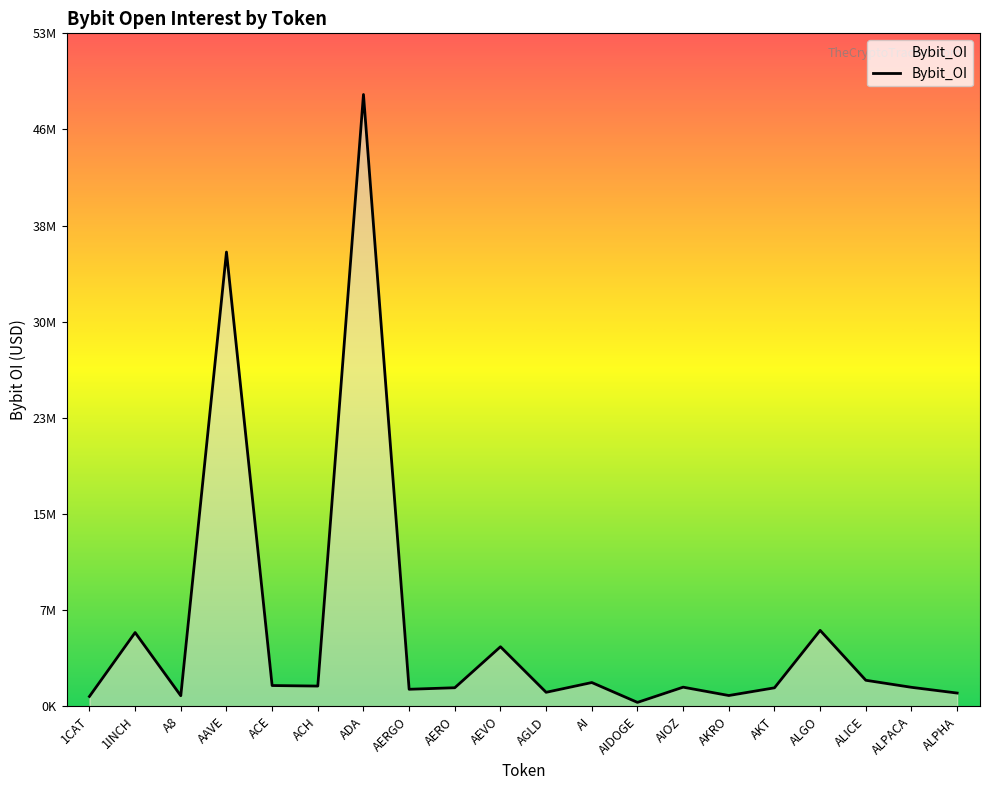

What is the change in value from AGLD to ALICE?

+963965